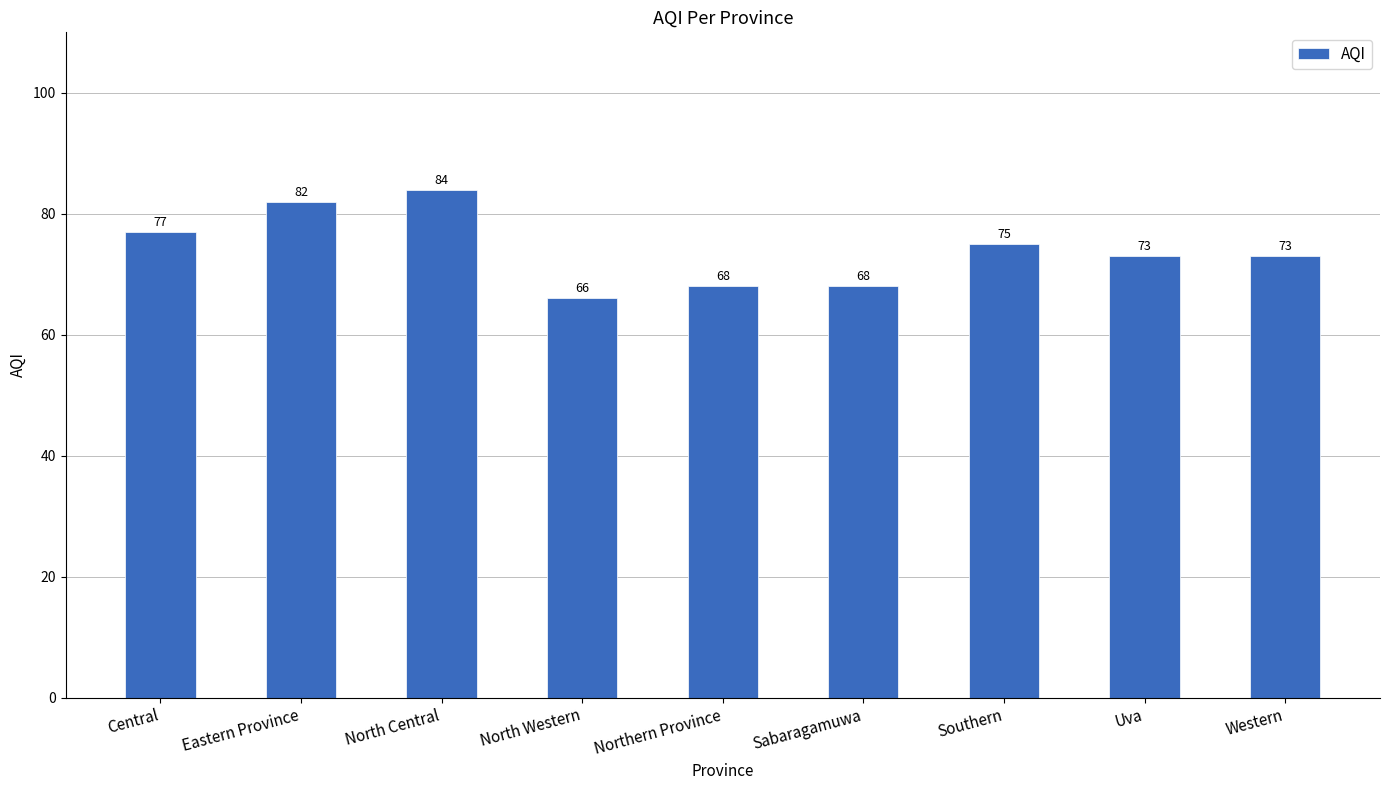

What is the greatest value displayed?

84